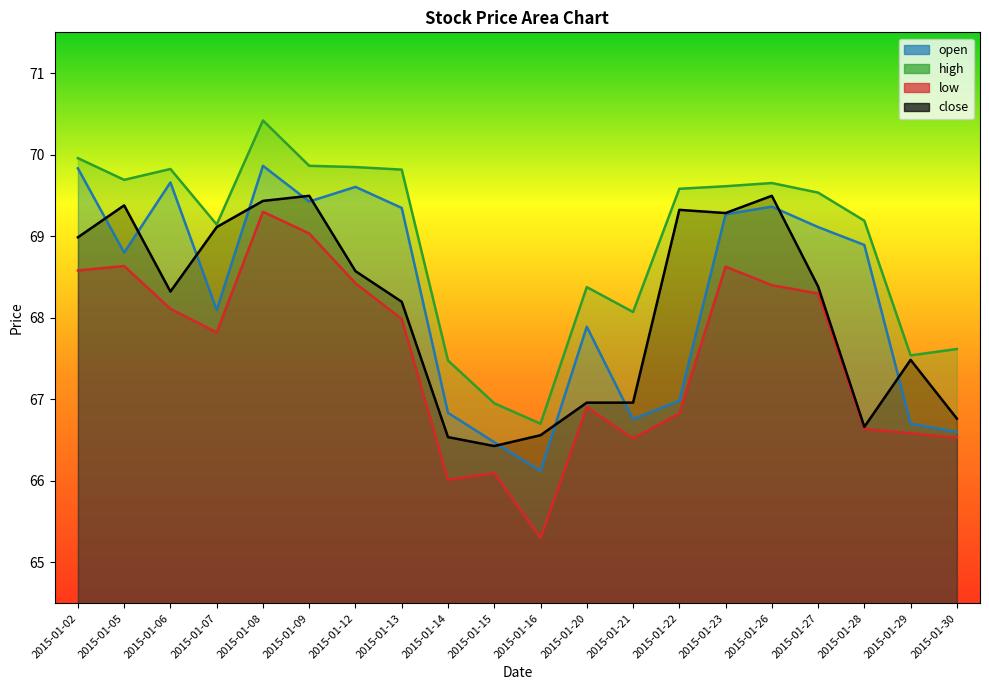

True or false: close has more than 0 points higher than both neighbors.

True